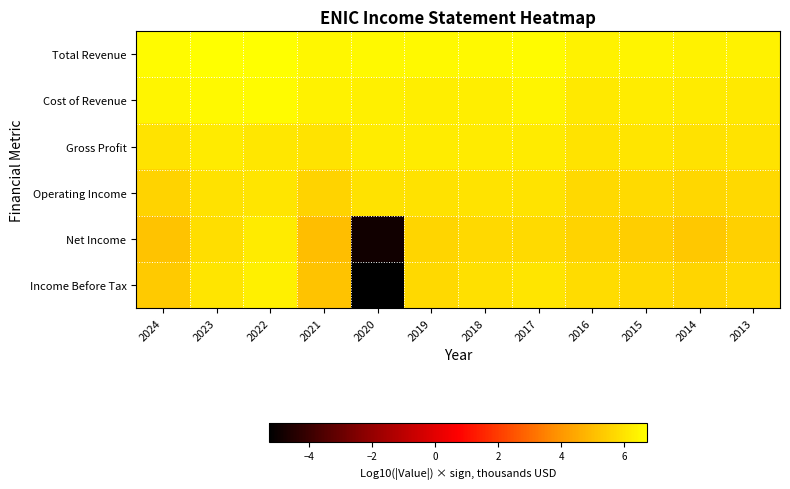

List the series in order of their peak value, lowest first.

Operating Income, Net Income, Gross Profit, Income Before Tax, Cost of Revenue, Total Revenue